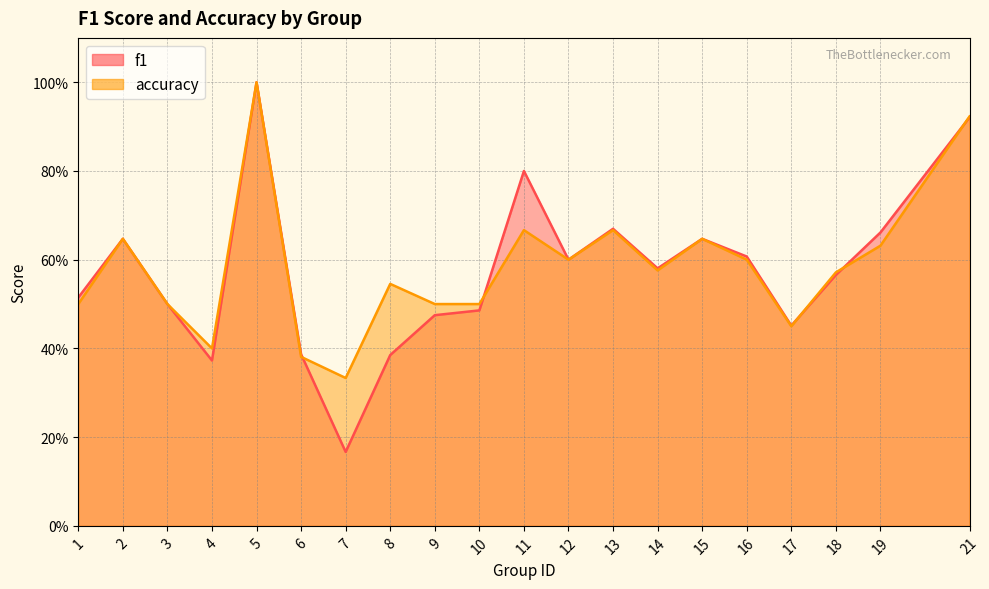

How many lines are shown in the chart?

2